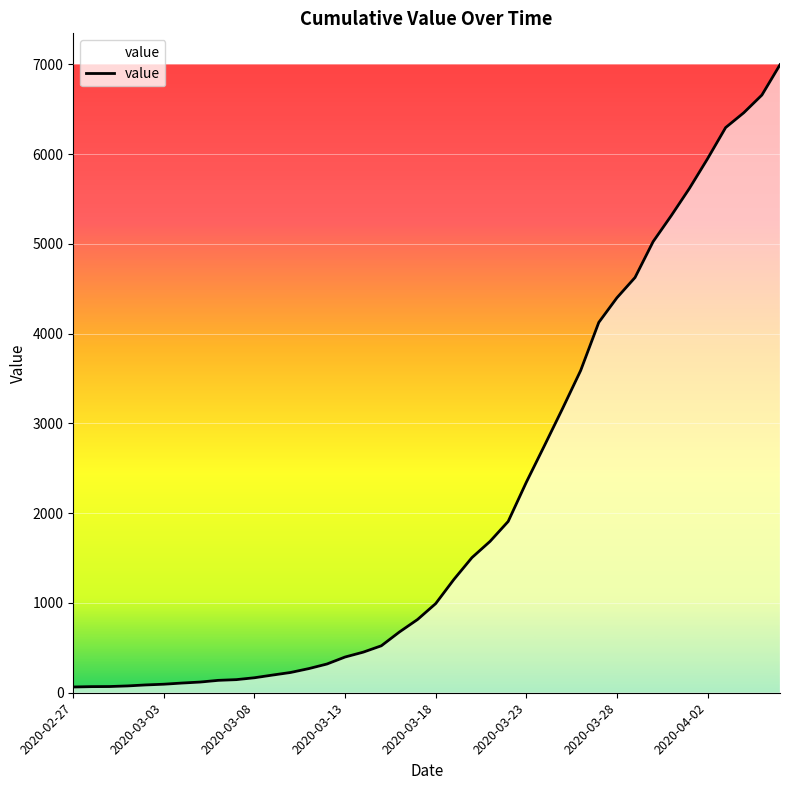

What is the difference between the maximum and minimum values?

6931